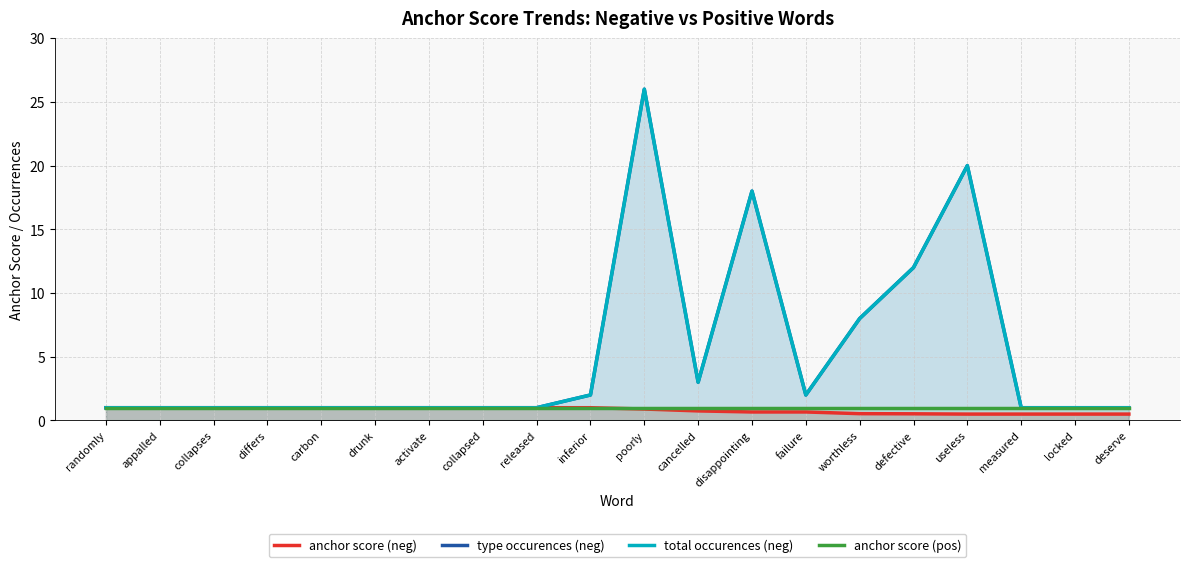

At how many categories does at least one series exceed 2?

6